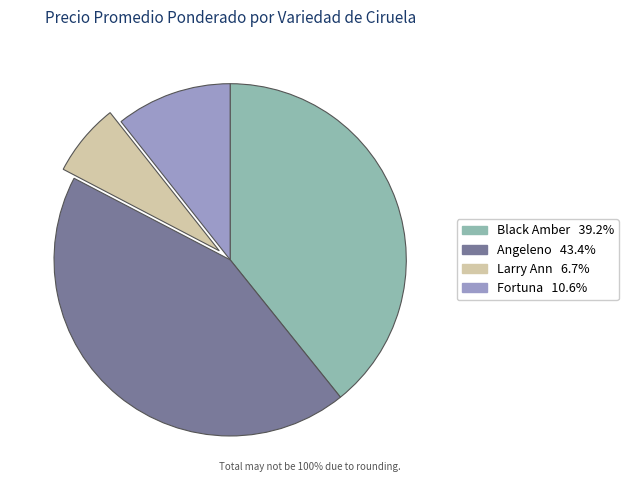

Is there any slice that represents more than half of the pie?

No